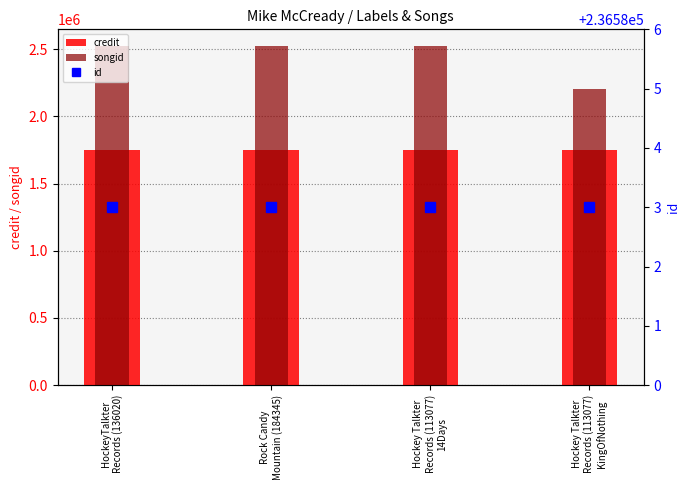

What is the maximum value shown in the chart?

2521682